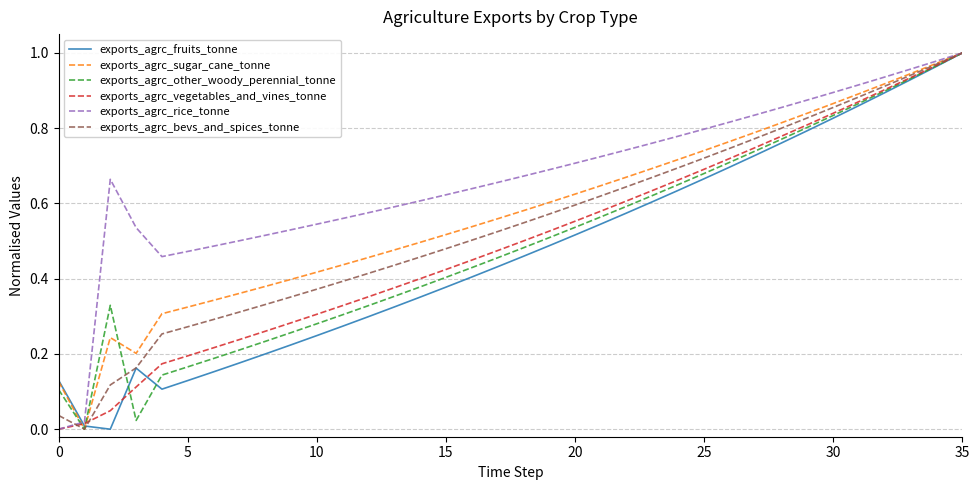

Which series has the largest total across all categories?

exports_agrc_rice_tonne